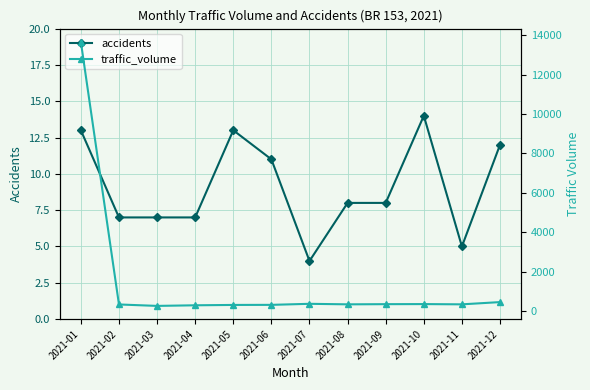

Reading right to left, list all the values displayed in this chart.

accidents: 2021-12=12	2021-11=5	2021-10=14	2021-09=8	2021-08=8	2021-07=4	2021-06=11	2021-05=13	2021-04=7	2021-03=7	2021-02=7	2021-01=13
traffic_volume: 2021-12=471	2021-11=357	2021-10=370	2021-09=366	2021-08=357	2021-07=384	2021-06=331	2021-05=327	2021-04=309	2021-03=278	2021-02=351	2021-01=13657